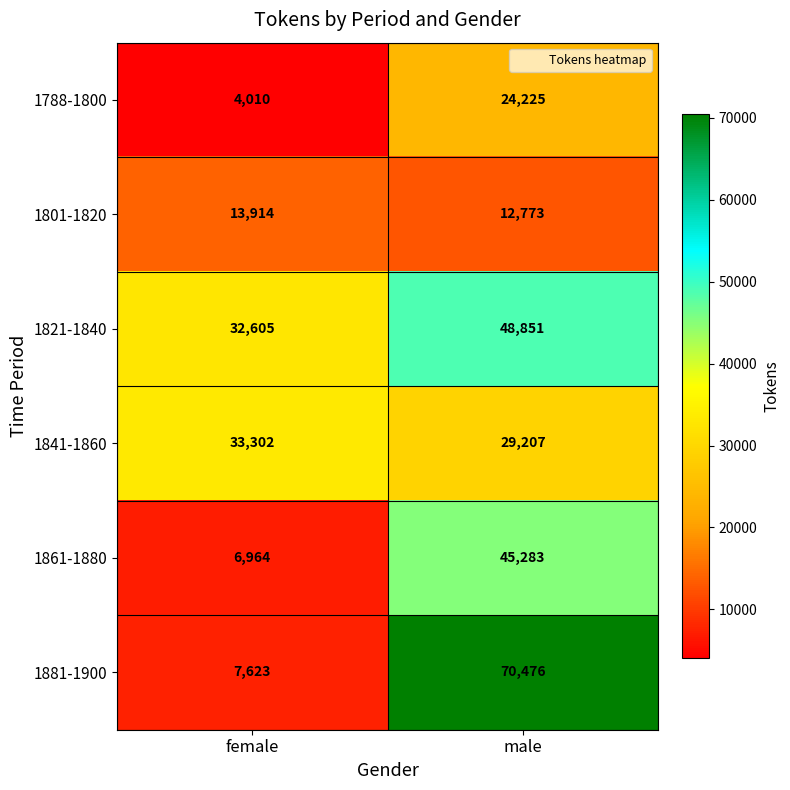

Which series has the widest spread of values?

1881-1900